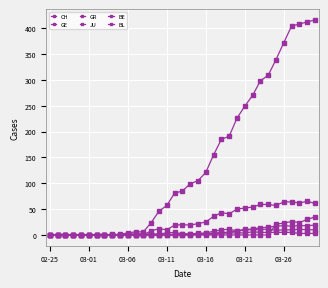

How many series are shown in this chart?

6